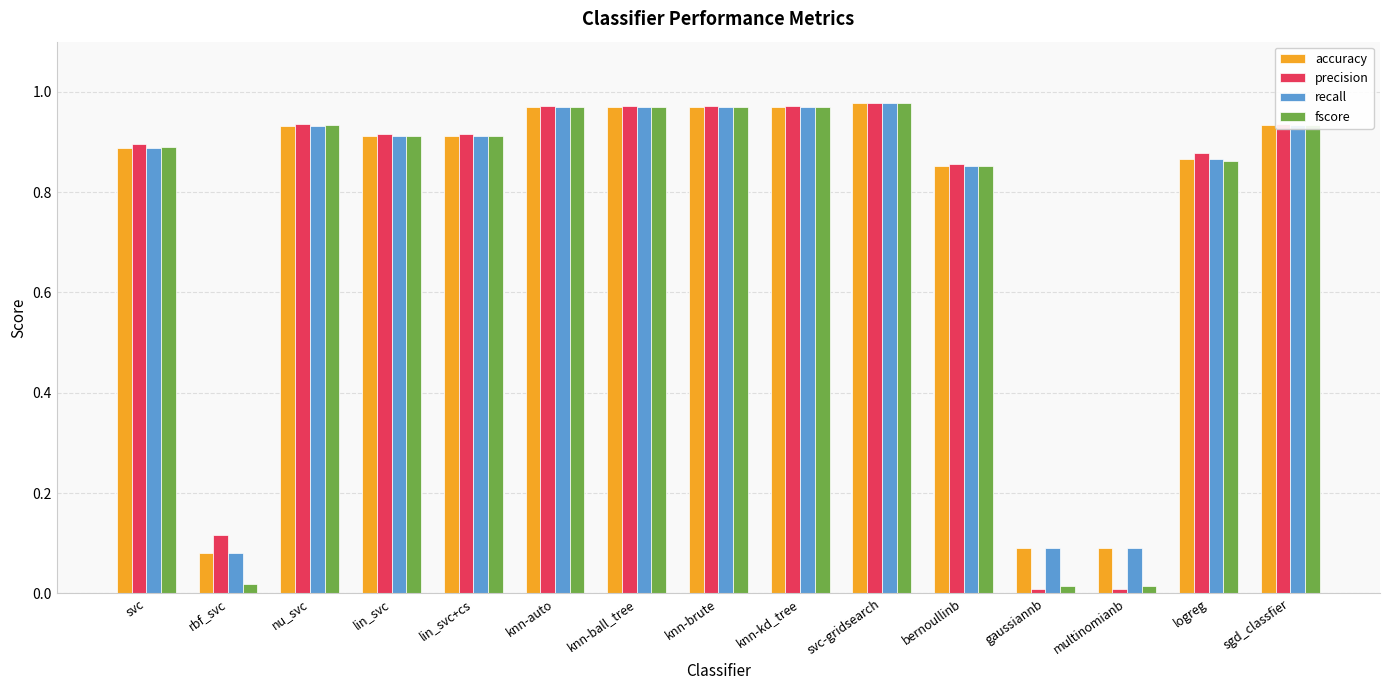

The value of recall at logreg is 0.9. True or false?

True